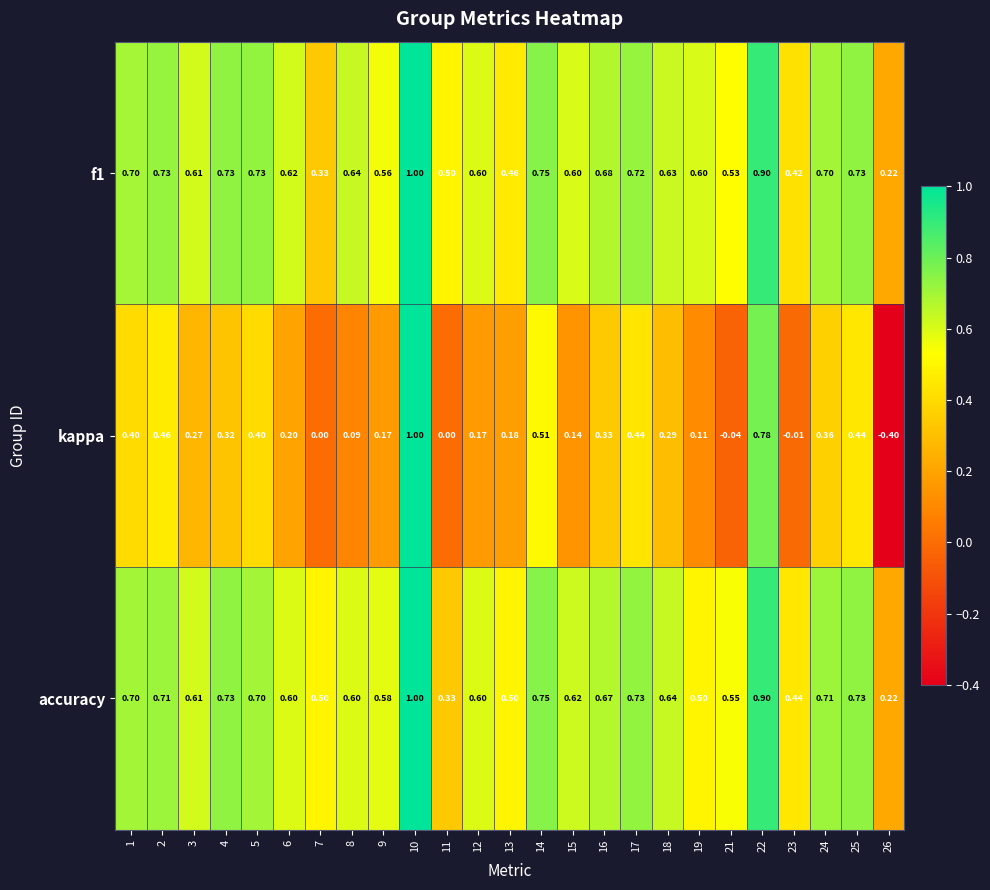

Which series has the largest range (max minus min)?

kappa